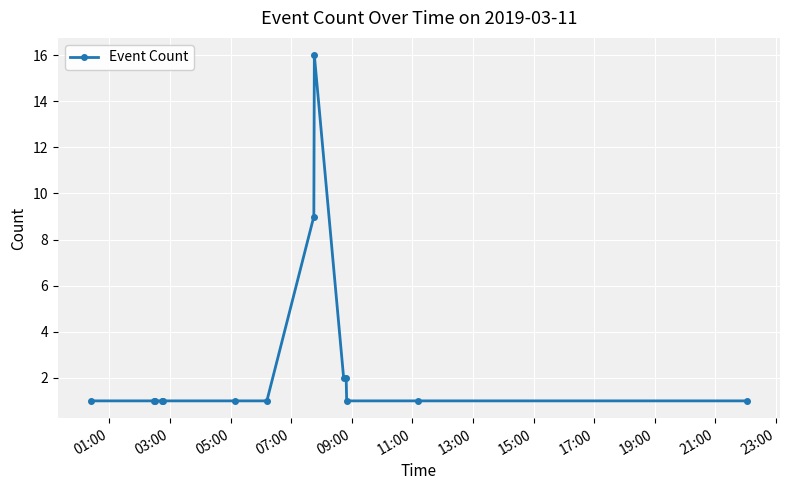

Reading right to left, what are all the values shown in this chart?

1	1	1	2	2	16	9	1	1	1	1	1	1	1